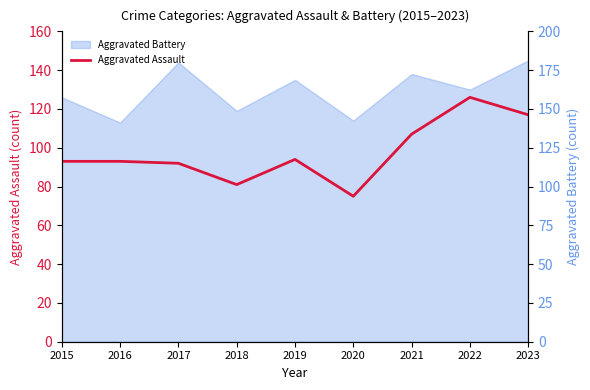

How many lines are shown in the chart?

2